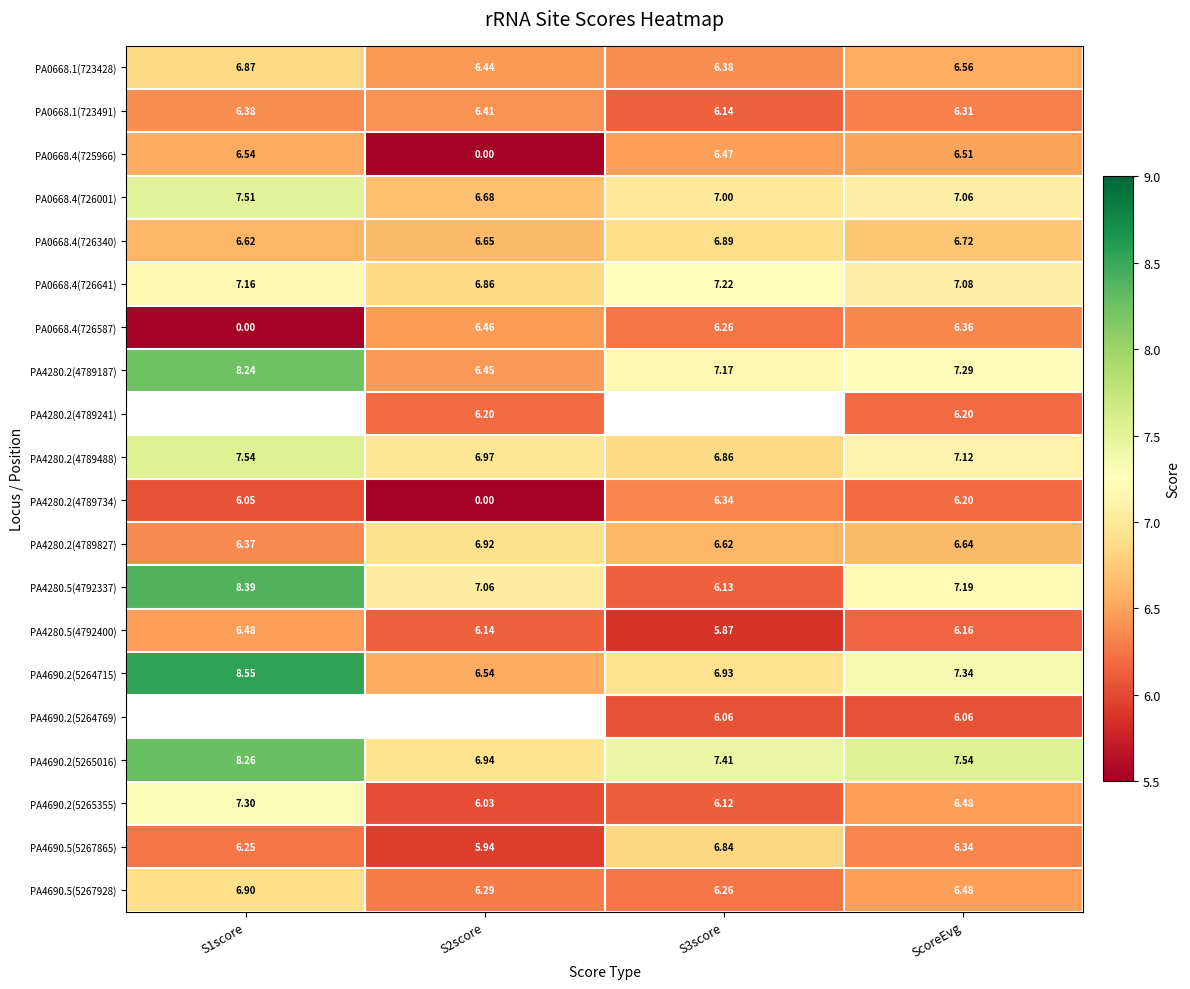

What is the lowest value of the PA4690.5(5267865) series?

5.9